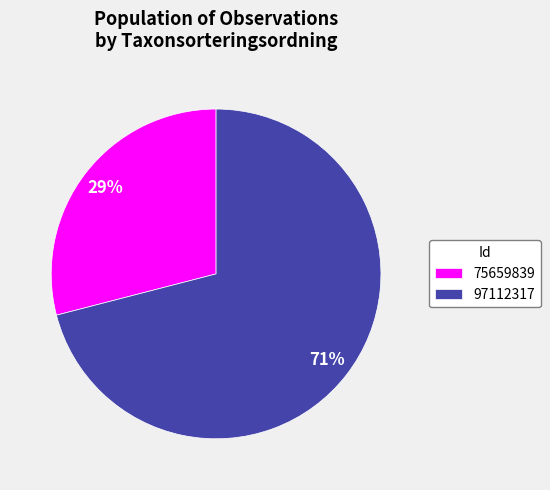

Is it true that 97112317 is 65% of the pie?

False